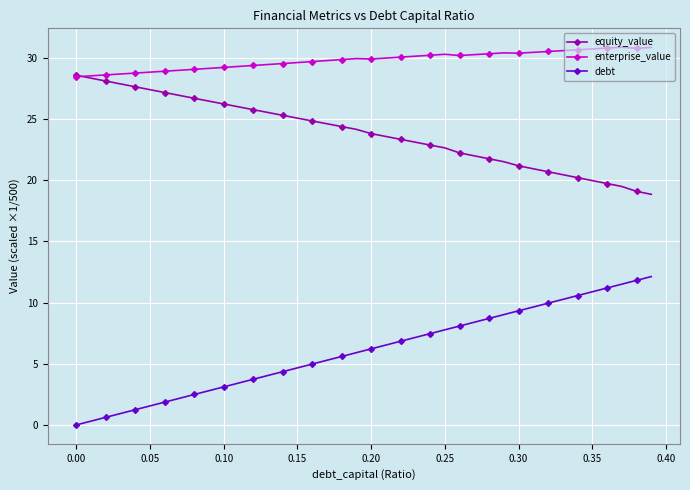

How many times do equity_value and enterprise_value cross each other?

1